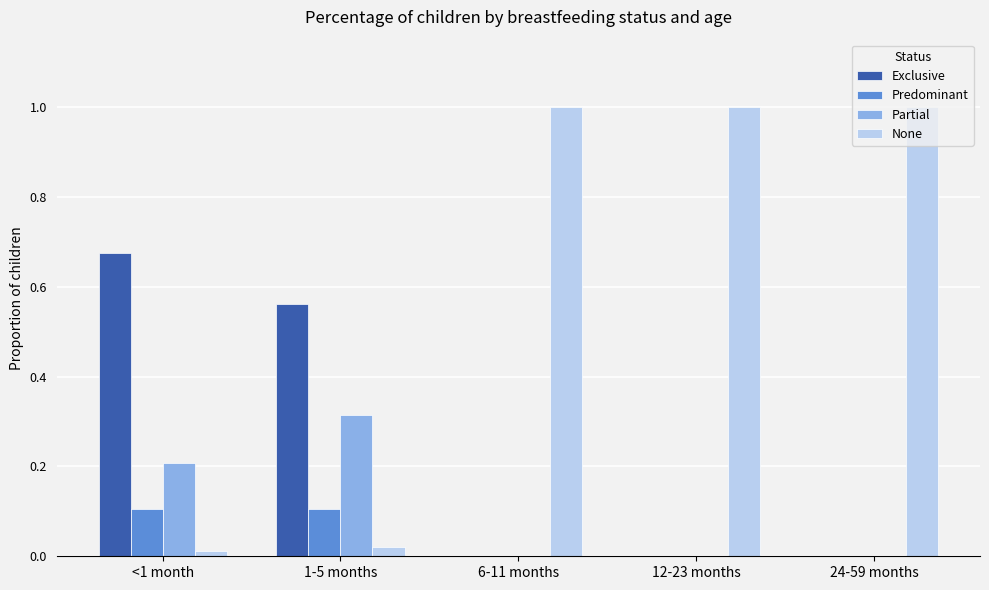

What is the sum of all None values?

3.0